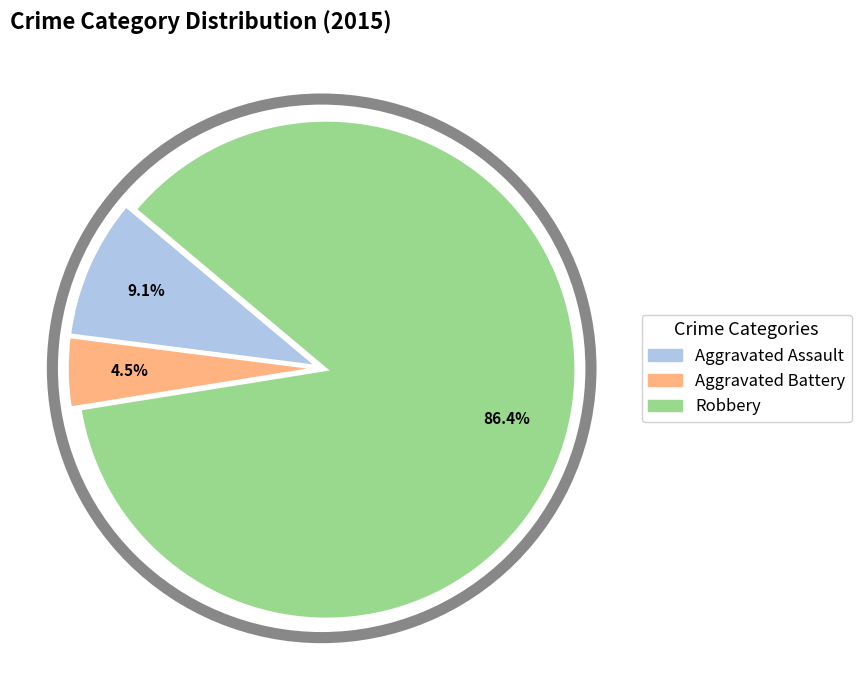

To the nearest percent, what is the difference between the Aggravated Battery and Aggravated Assault slice percentages?

5%